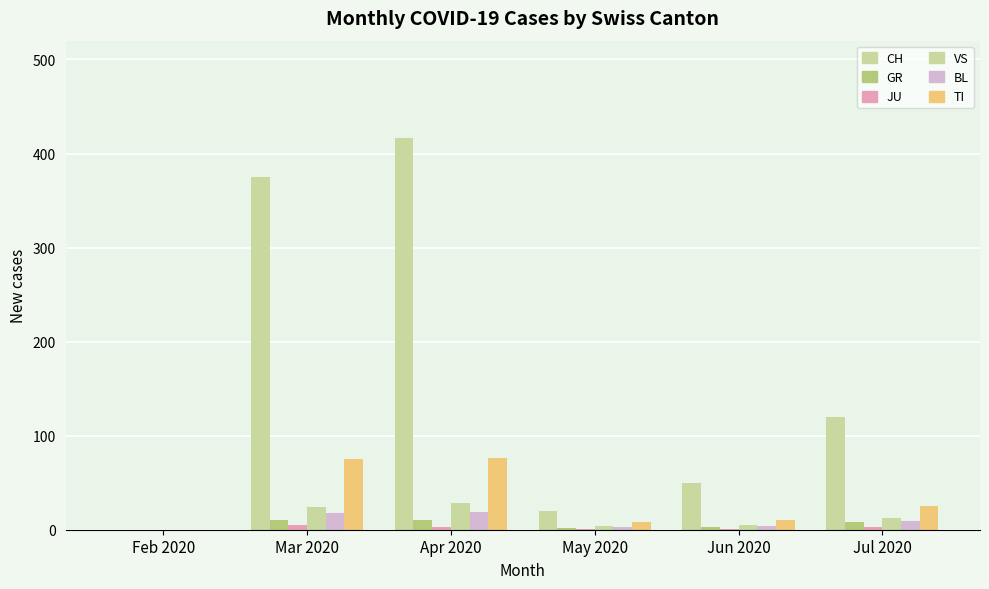

True or false: BL has a value of 30 at Apr 2020.

False